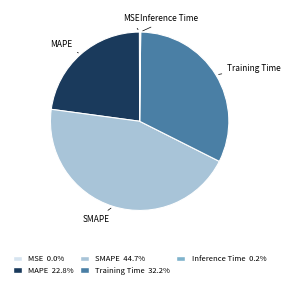

Which has a higher value, Training Time or SMAPE?

SMAPE